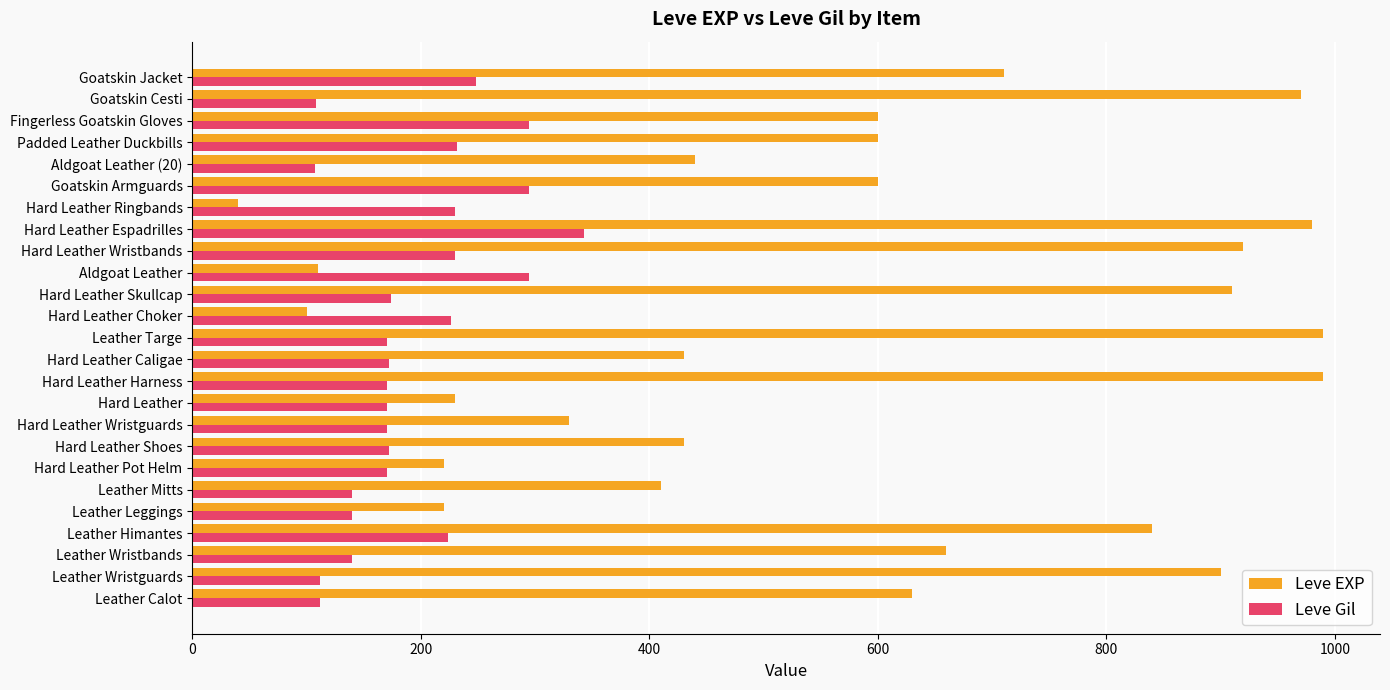

The Leve EXP series shows 972 at Leather Wristbands. True or false?

False